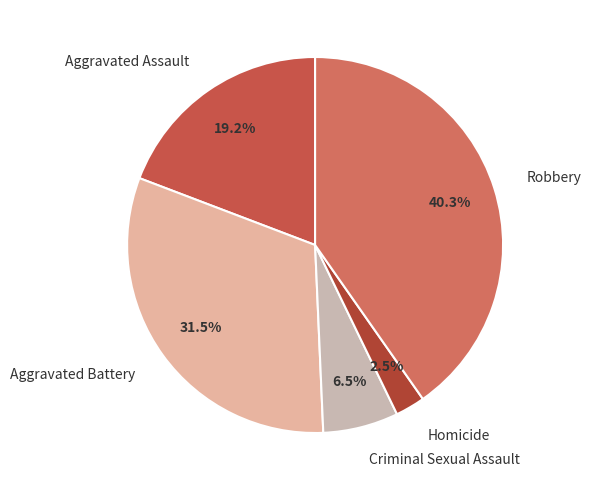

Between Criminal Sexual Assault and Aggravated Battery, which is larger?

Aggravated Battery